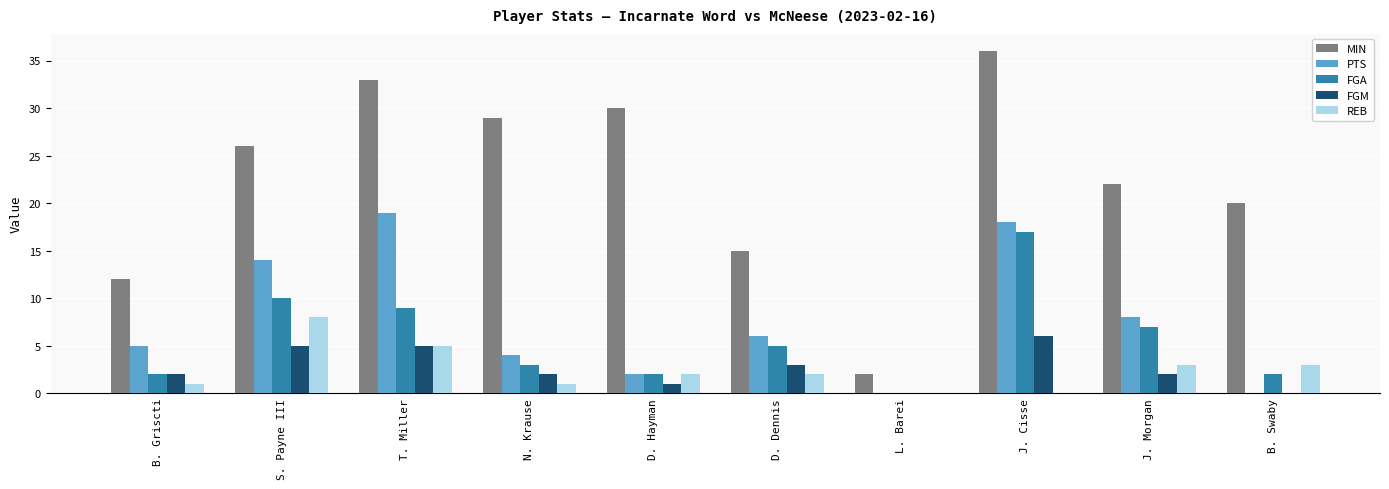

The value of PTS at S. Payne III is 19. True or false?

False